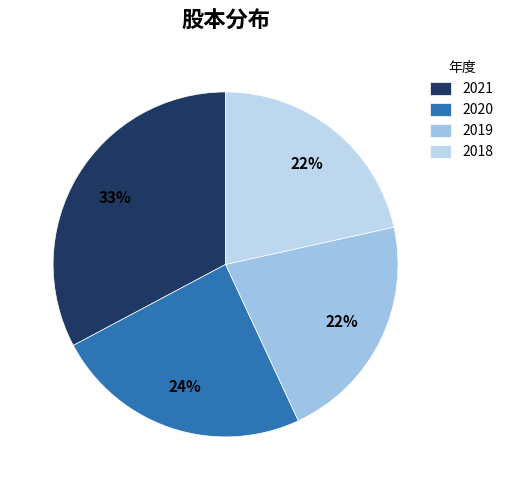

Is it true that 2019 is 22% of the pie?

True